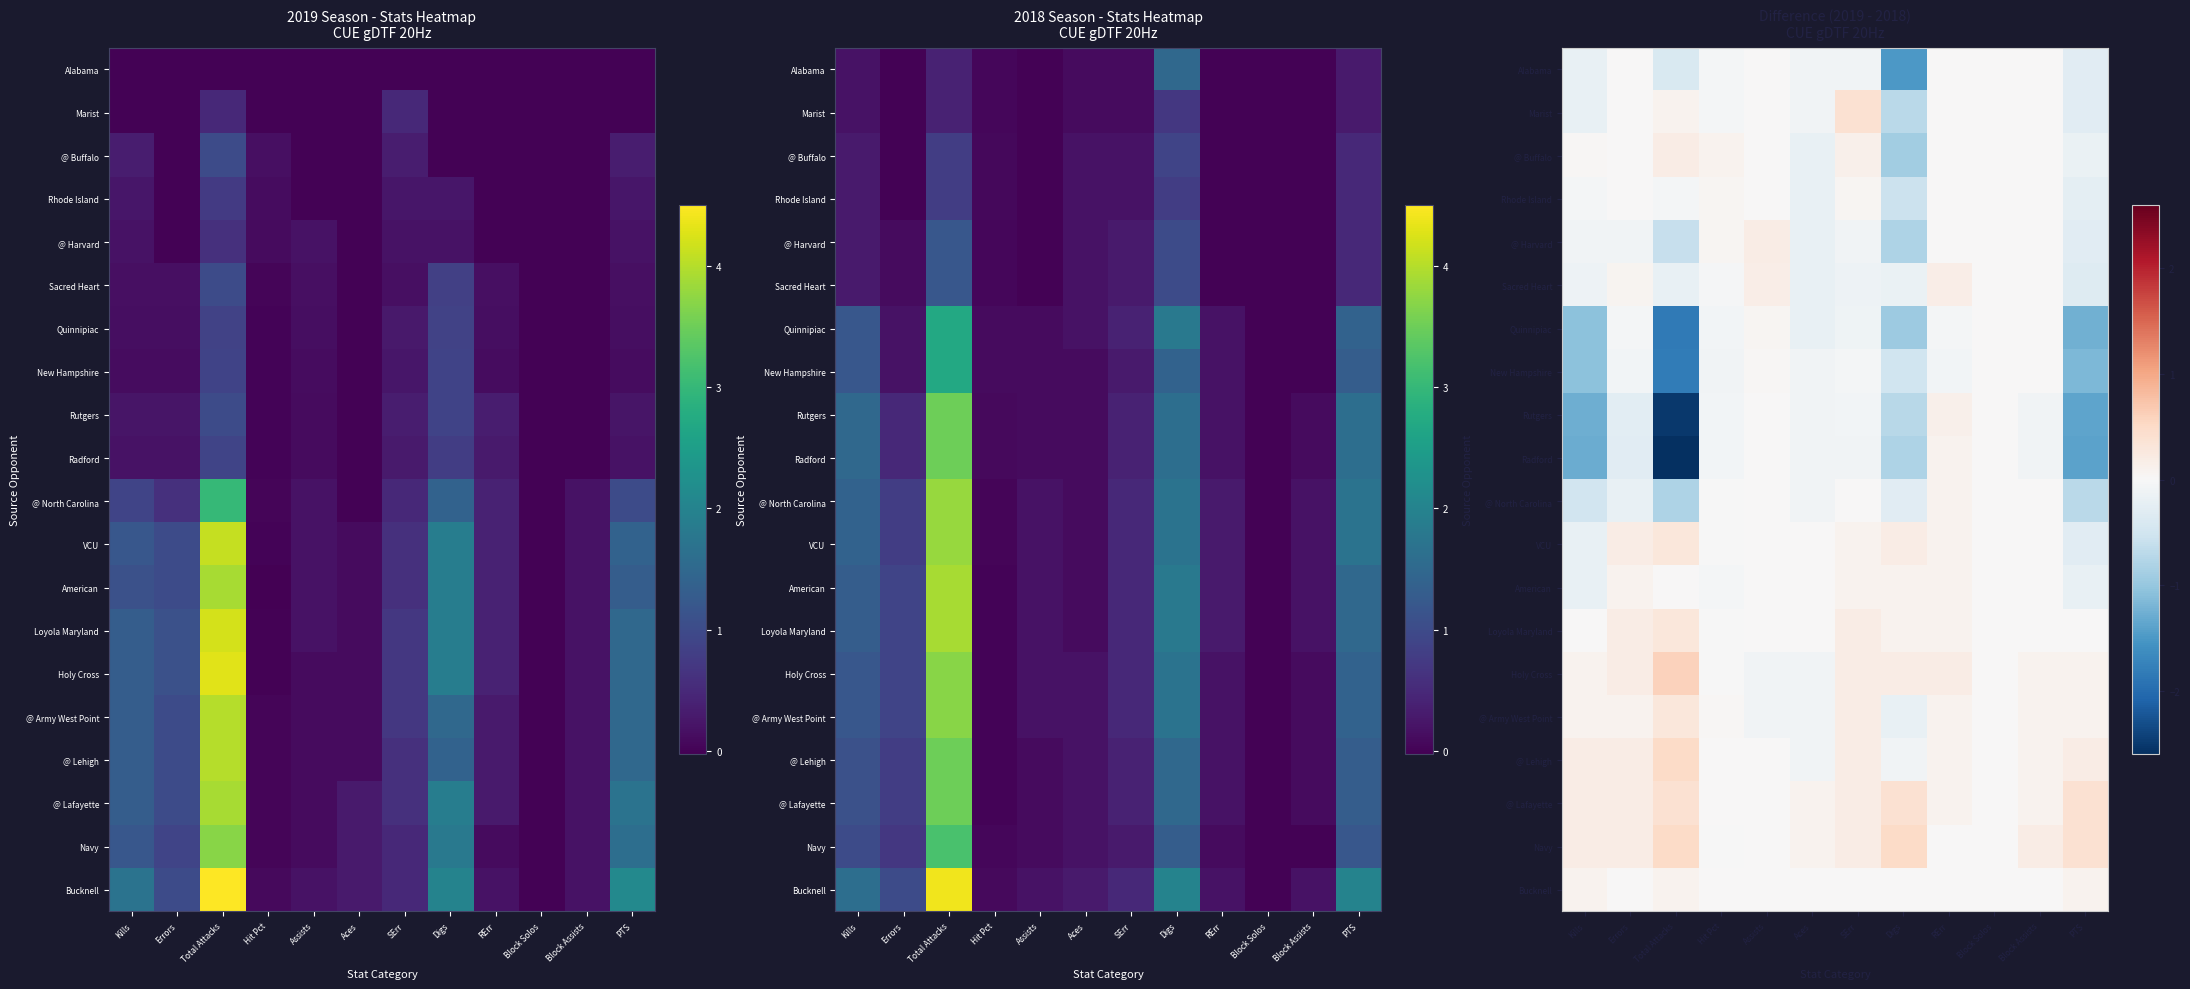

What is the difference between the maximum and minimum values in the VCU series?

0.6